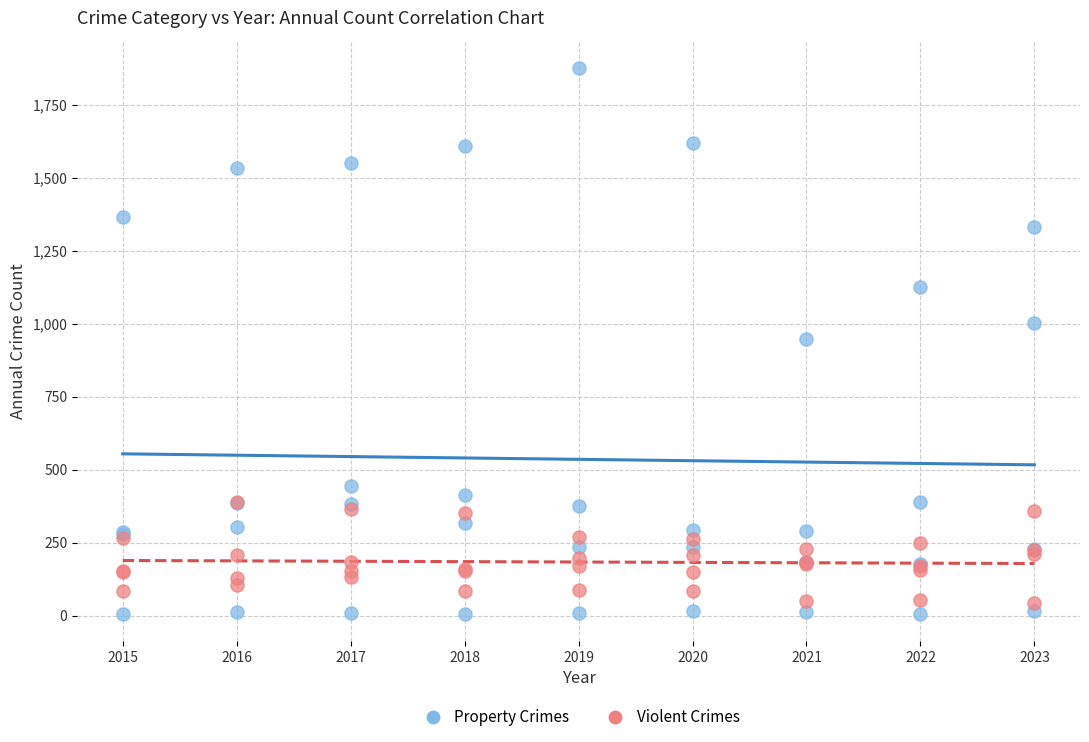

What are all the series names shown in the legend?

Property Crimes, Violent Crimes